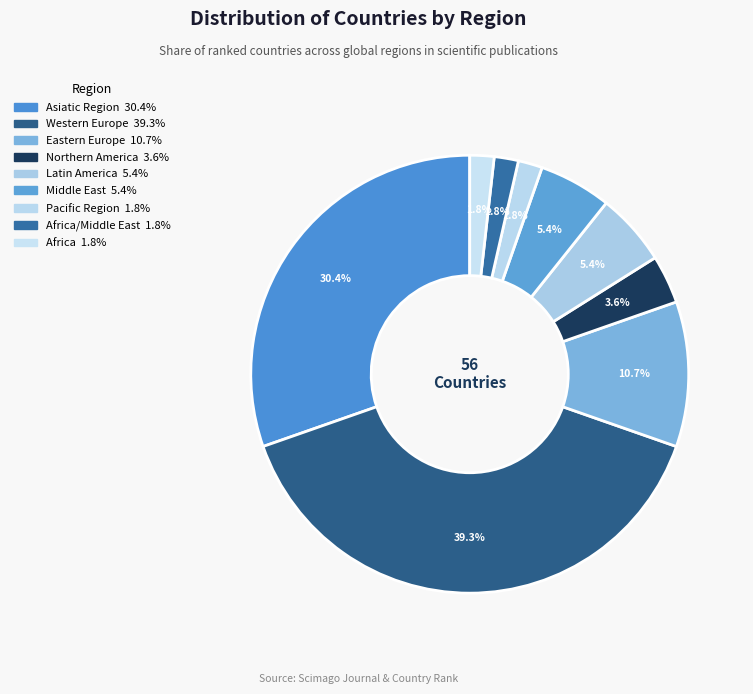

How many segments does this pie chart have?

9